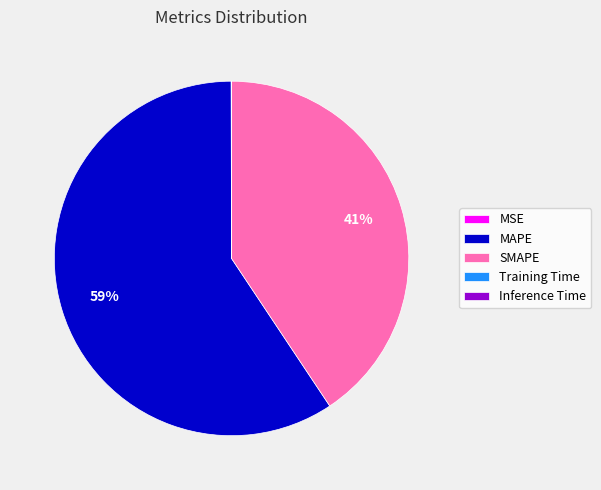

Is there any slice that represents more than half of the pie?

Yes